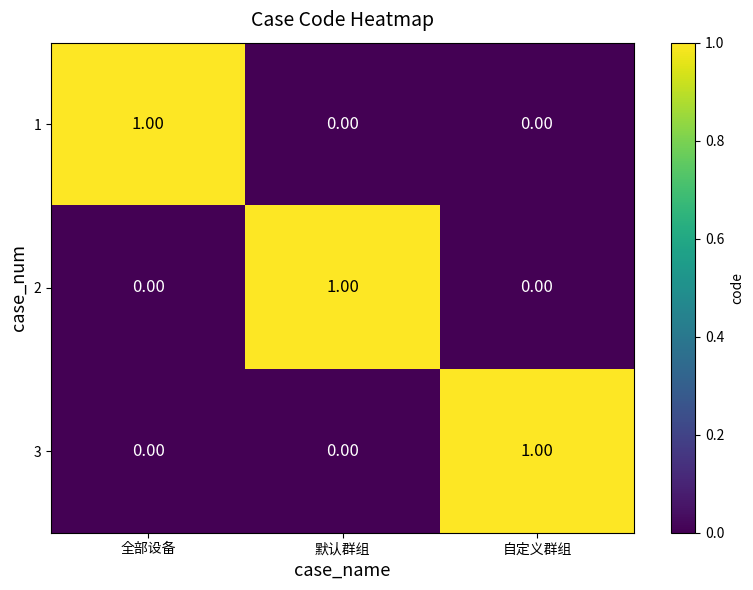

At how many categories does at least one series exceed 0?

3